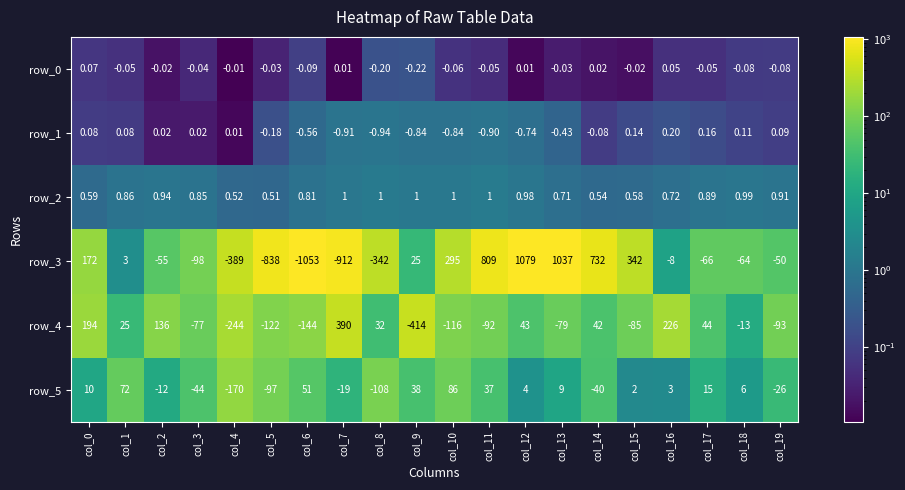

At which label is row_0 closest to 0?

col_4